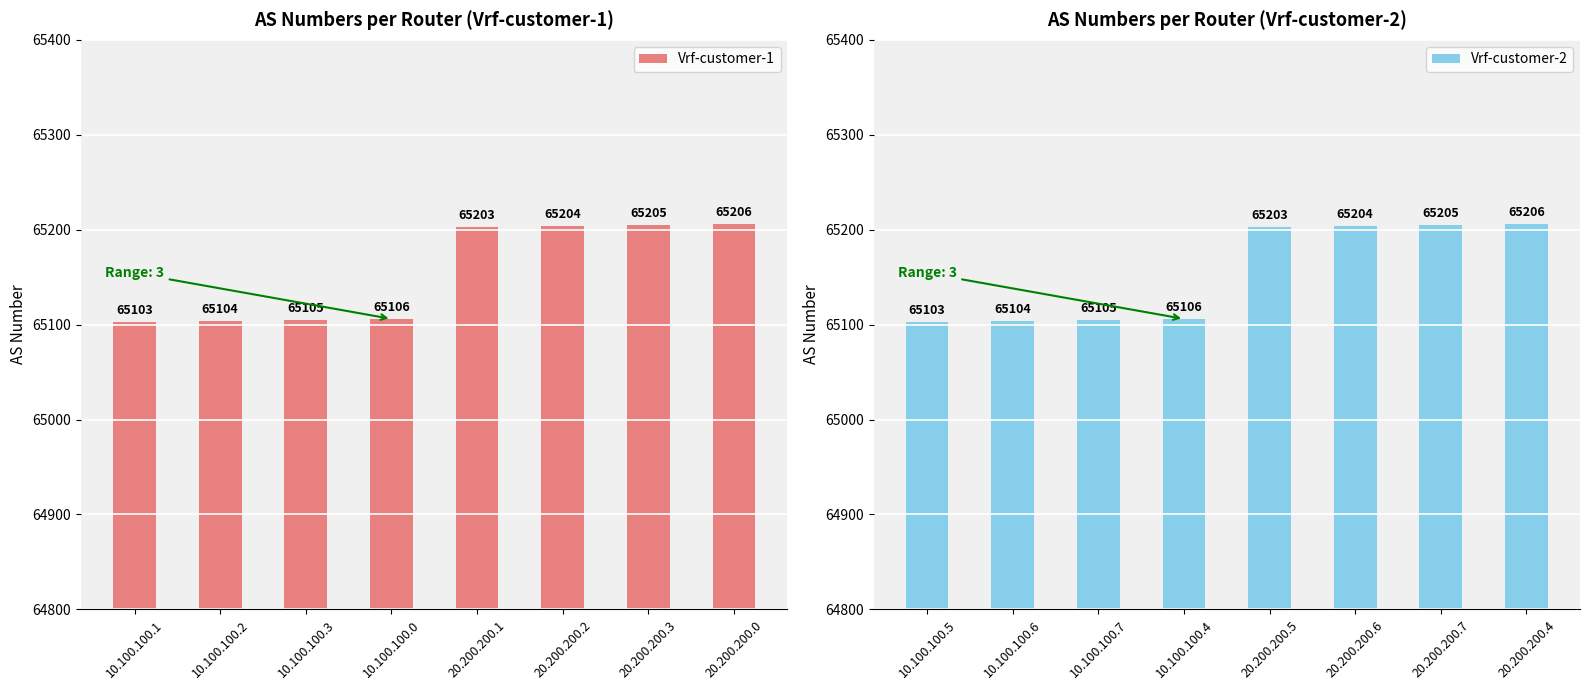

What is the difference between the maximum and minimum values in the Vrf-customer-1 series?

103